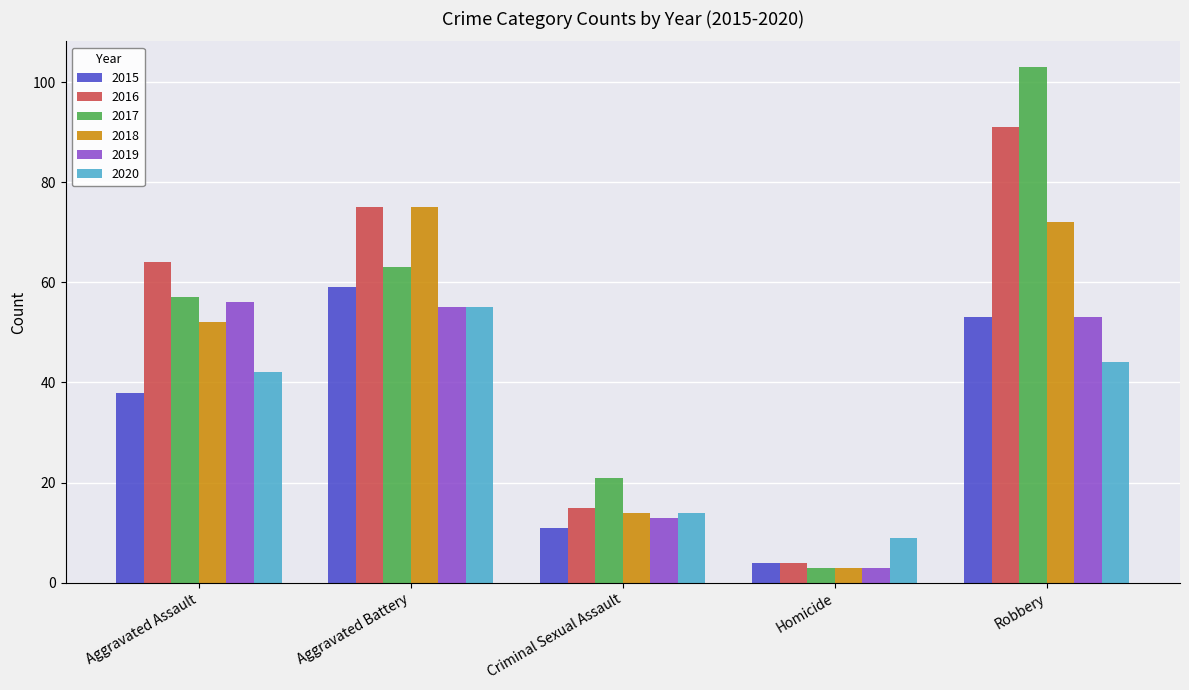

What is the sum of all 2015 values?

165